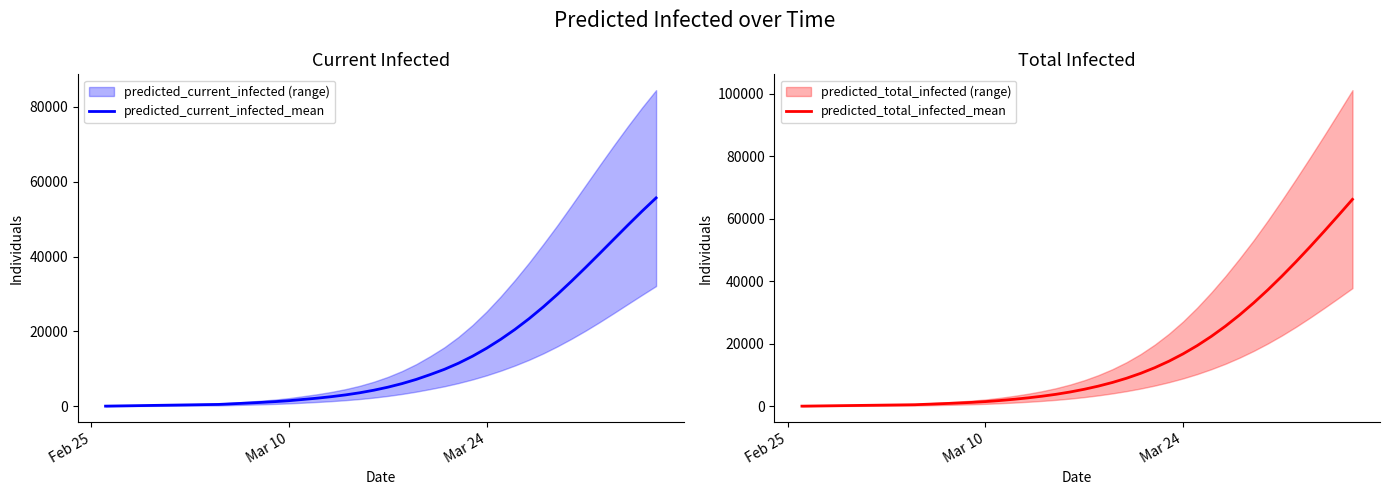

What is the maximum value for predicted_total_infected_mean?

66219